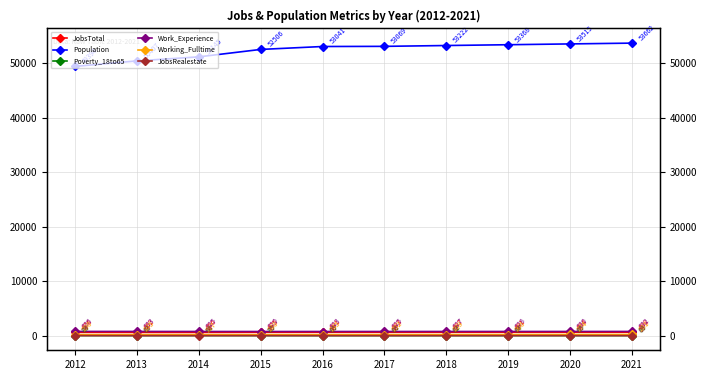

At which category does the chart reach its peak across all series?

2021